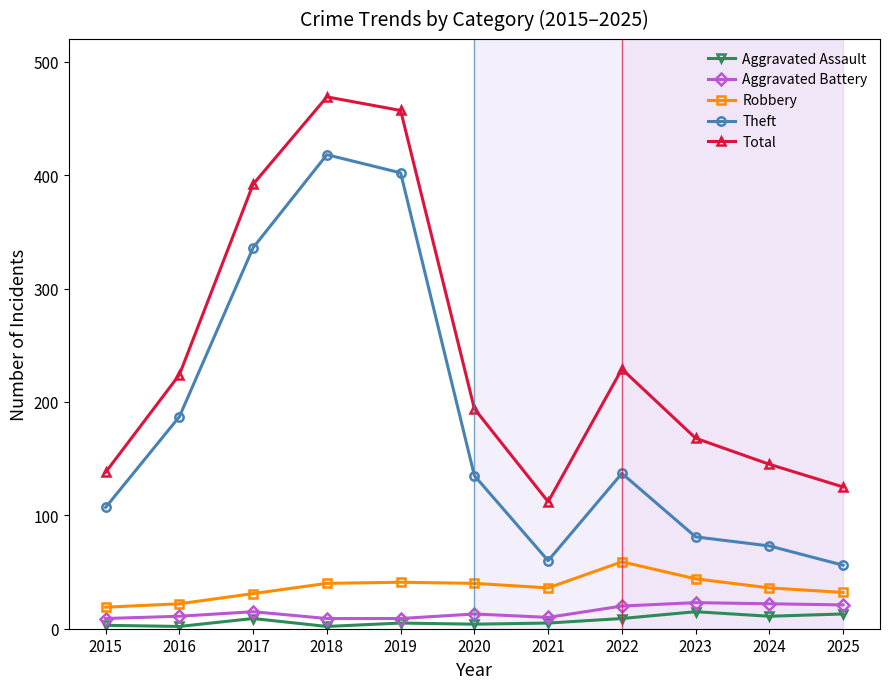

The Aggravated Battery series shows 9 at 2018. True or false?

True